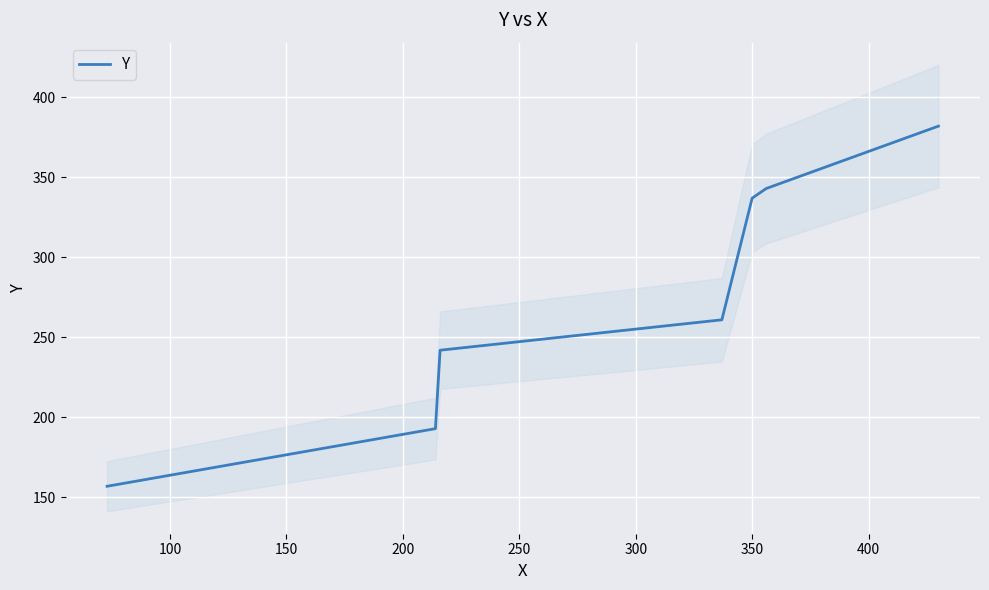

What is the smallest value displayed?

157